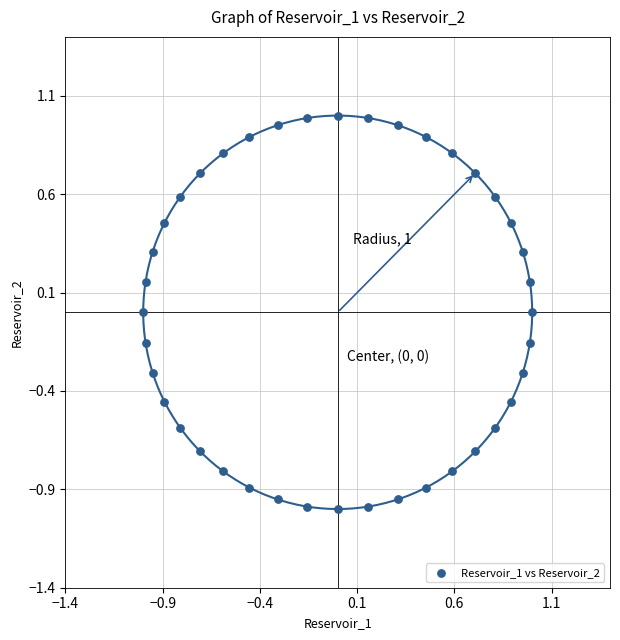

What is the range of X values (max minus min)?

2.0